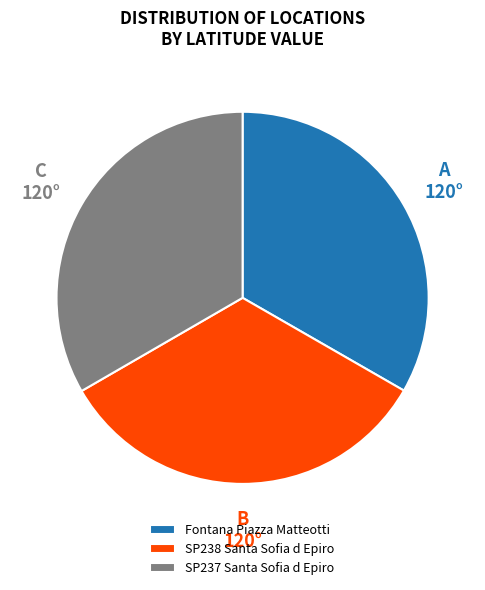

True or false: SP237 Santa Sofia d Epiro accounts for 23% of the total.

False